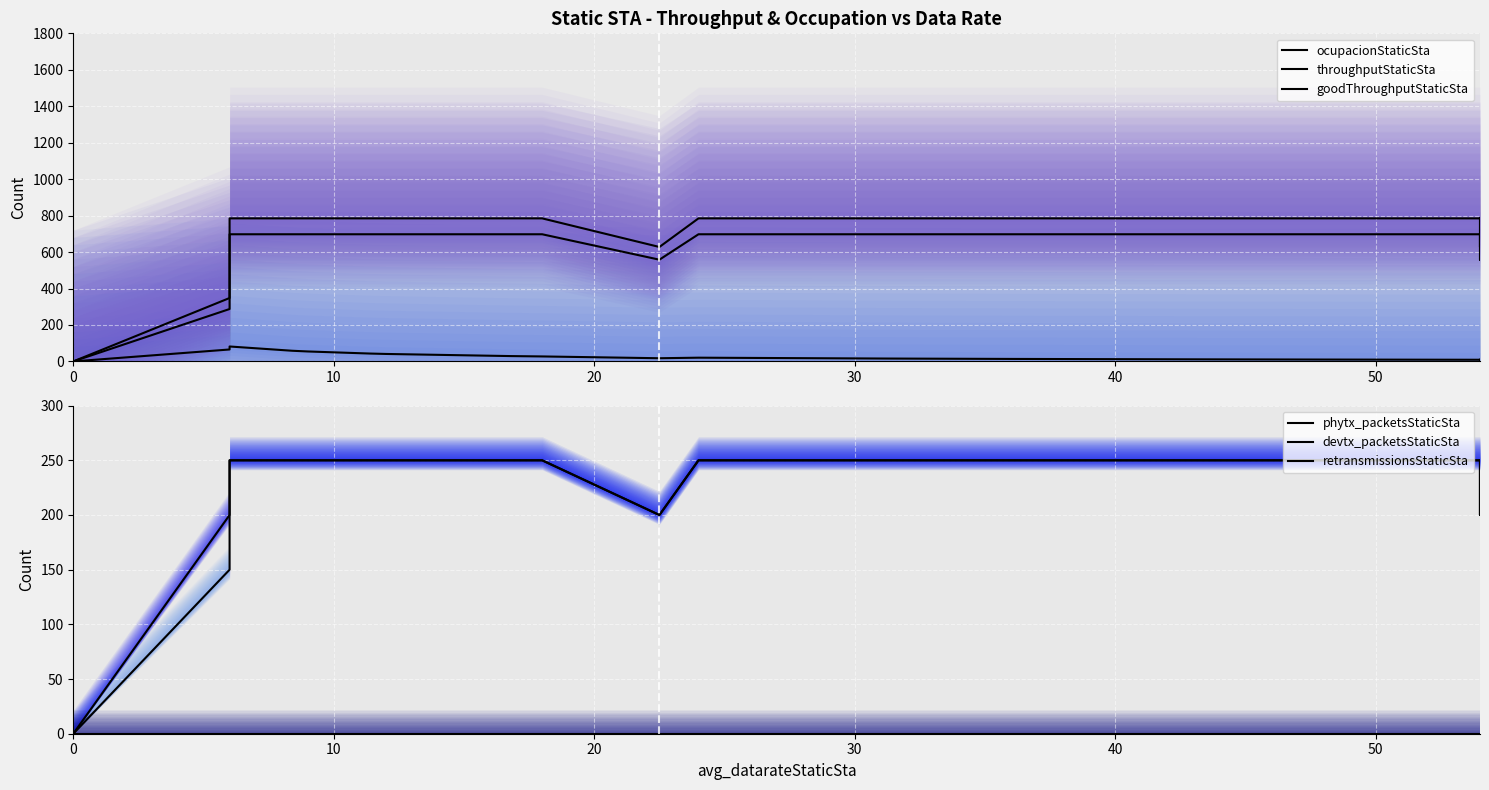

What is the highest value of the phytx_packetsStaticSta series?

250.0